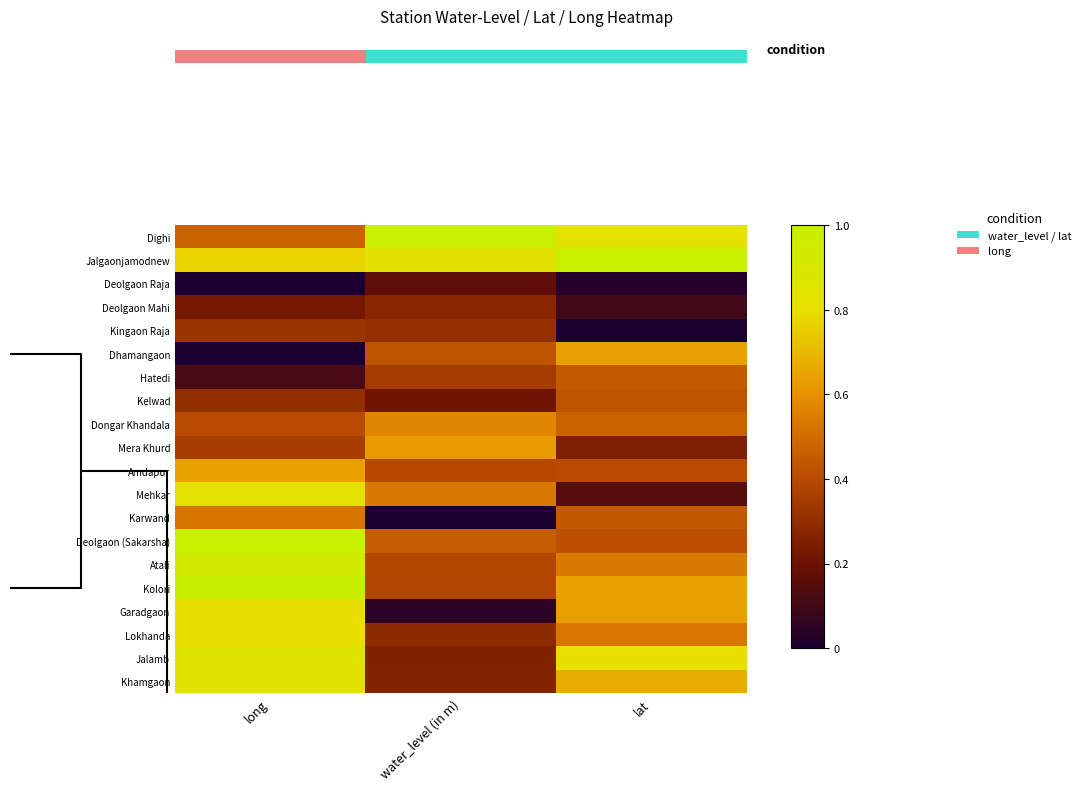

List the labels in order of Kingaon Raja value, smallest first.

lat, water_level (in m), long